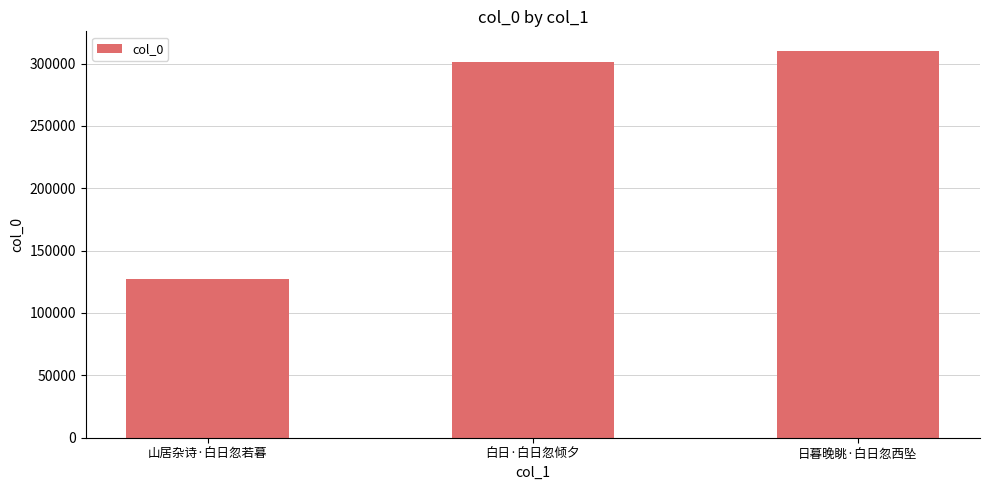

Reading left to right, list all the values displayed in this chart.

127157	301004	310279